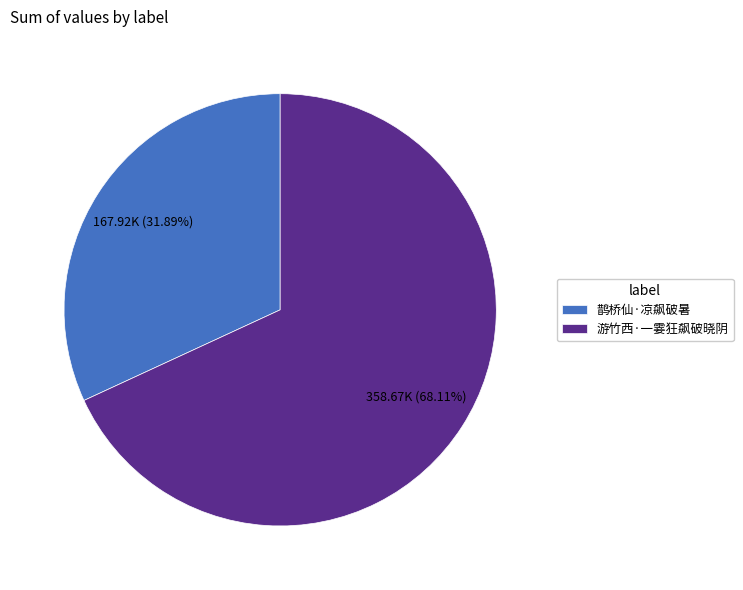

How many segments does this pie chart have?

2